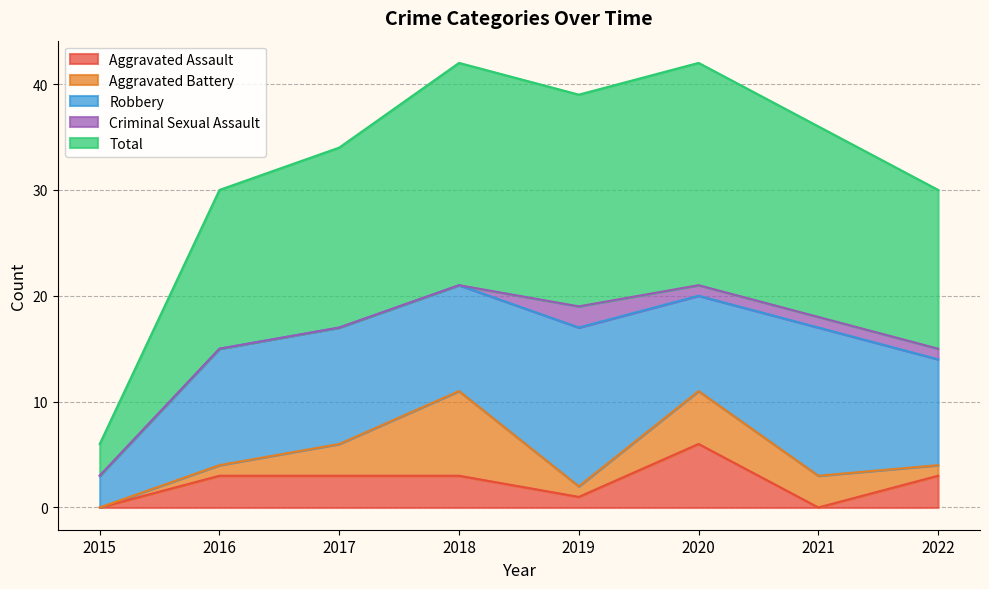

At which label is Criminal Sexual Assault closest to 1?

2020